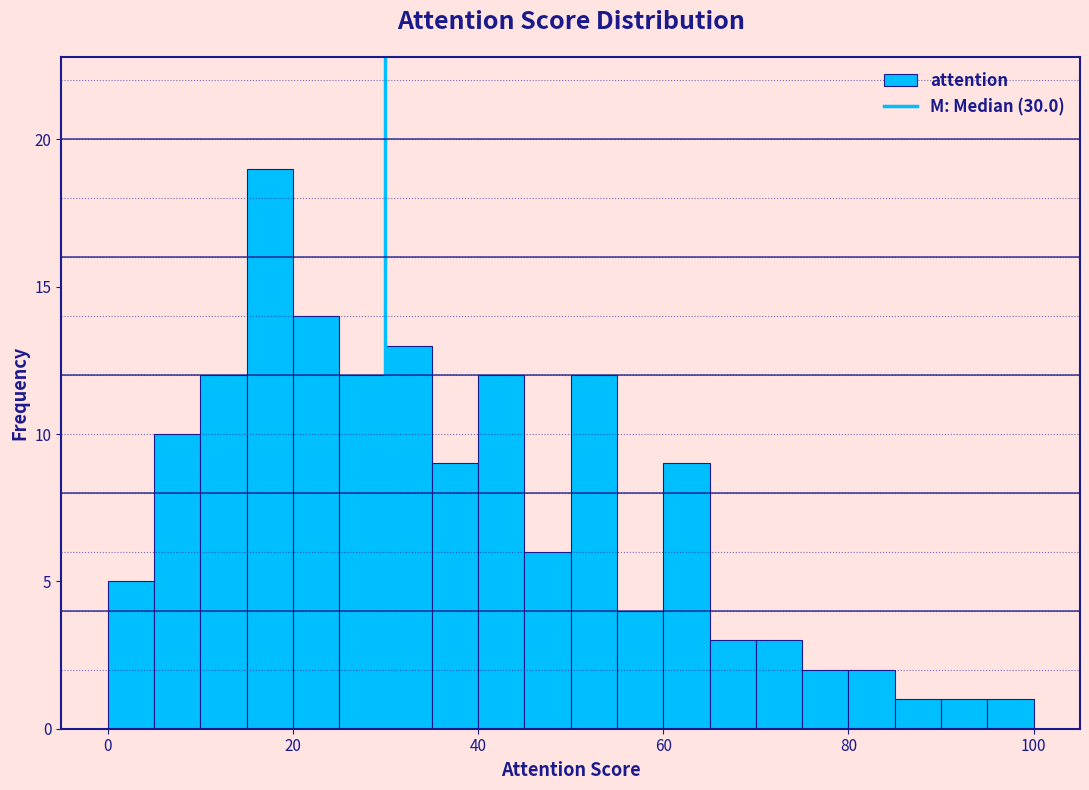

Around what value on the x-axis is the tallest bar? Give the approximate position of its centre, as read against the axis.

18